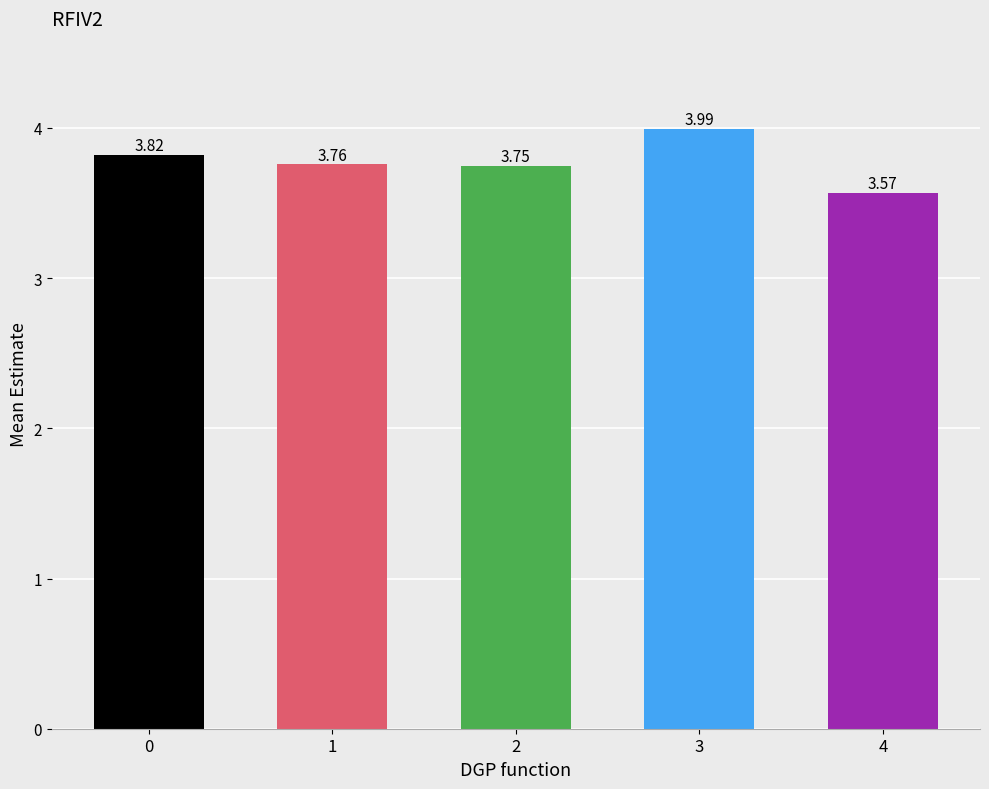

Rank the categories by value from lowest to highest.

4, 2, 1, 0, 3